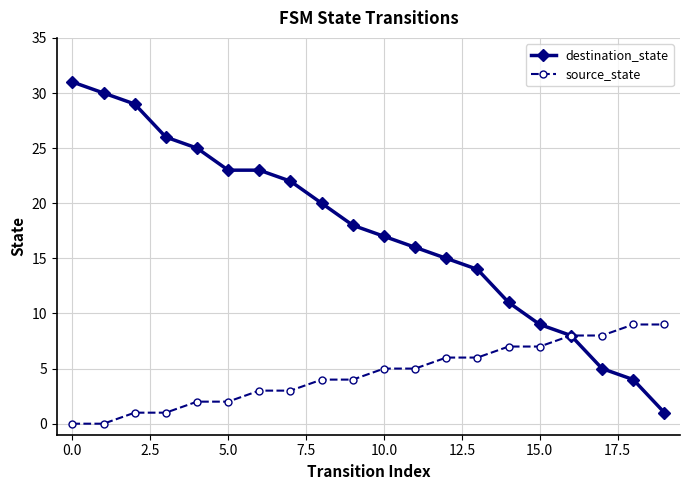

What is the difference between the maximum and second lowest values in the source_state series?

9